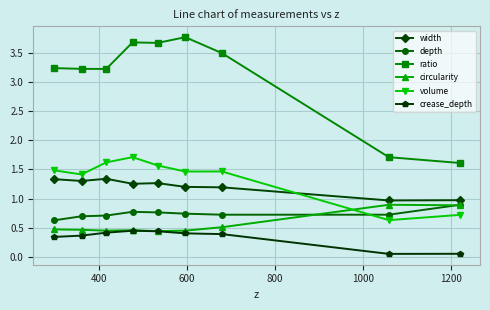

What is the minimum value for depth?

0.6